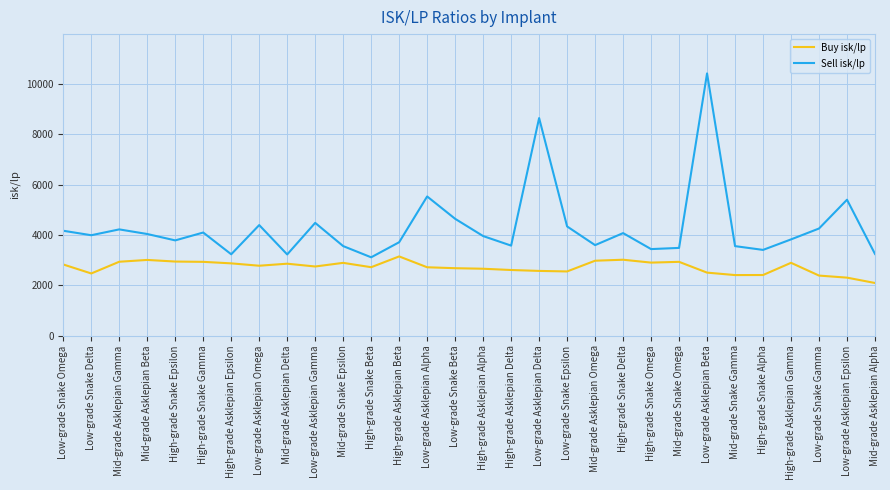

What is the approximate value of Buy isk/lp at Low-grade Snake Delta?

2468.0